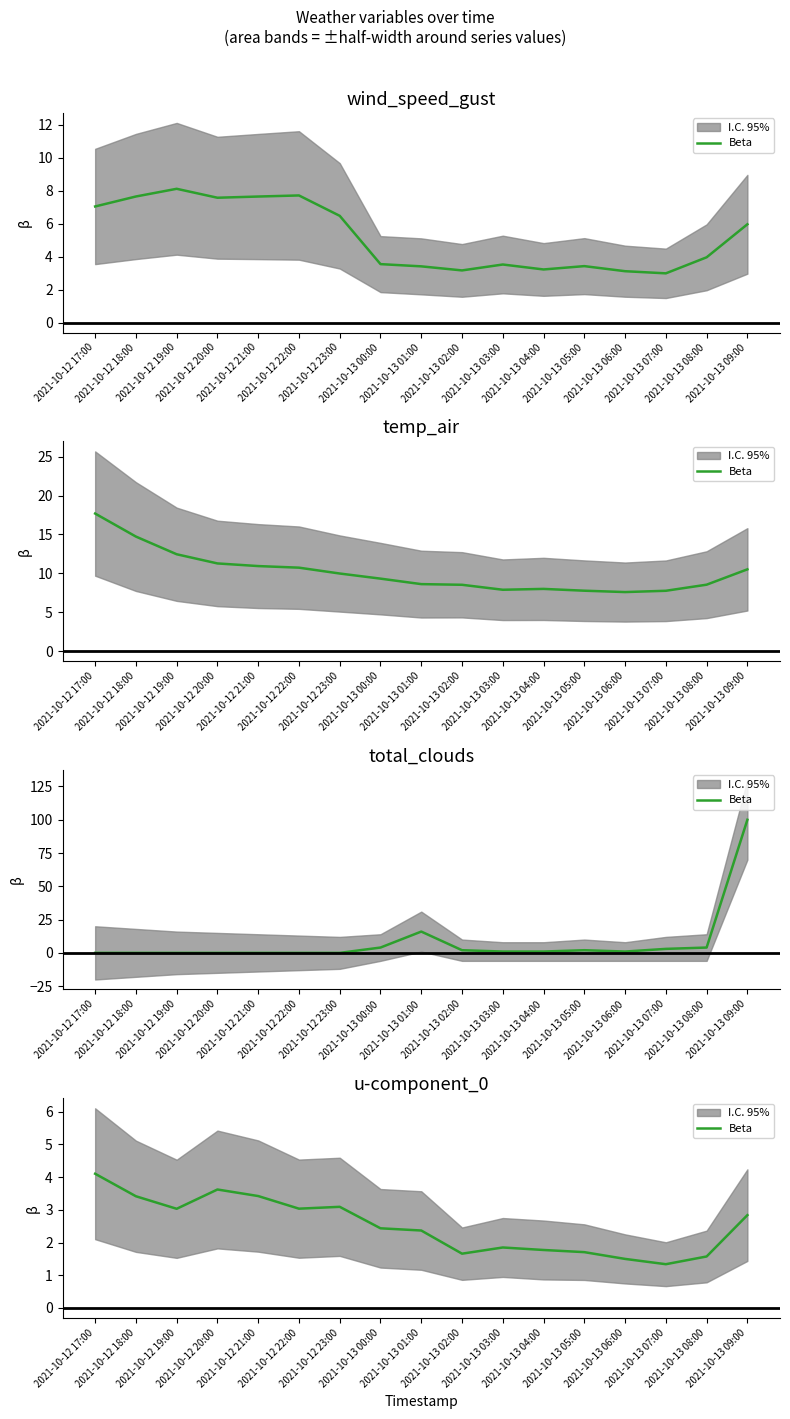

True or false: there are more than 2 points higher than both neighbors.

True